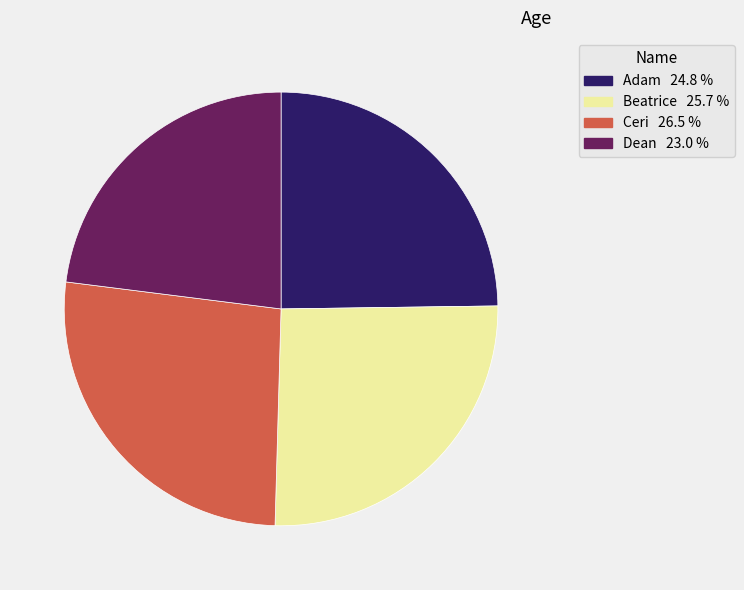

Is there any slice that represents more than half of the pie?

No